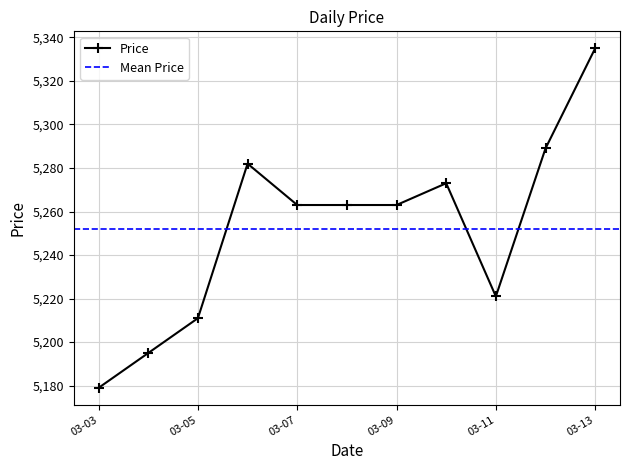

True or false: Price has more than 0 interior local peaks.

True